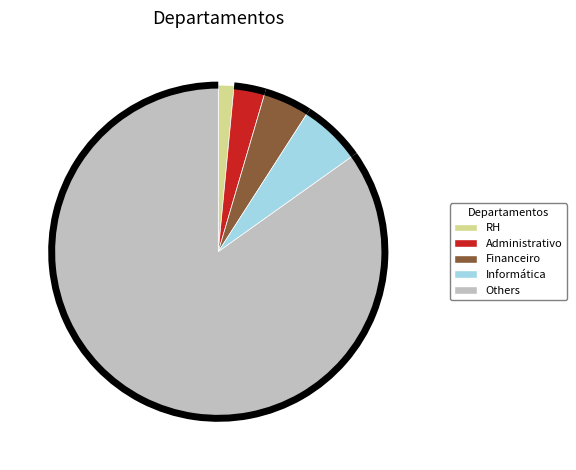

Which has a higher value, RH or Informática?

Informática